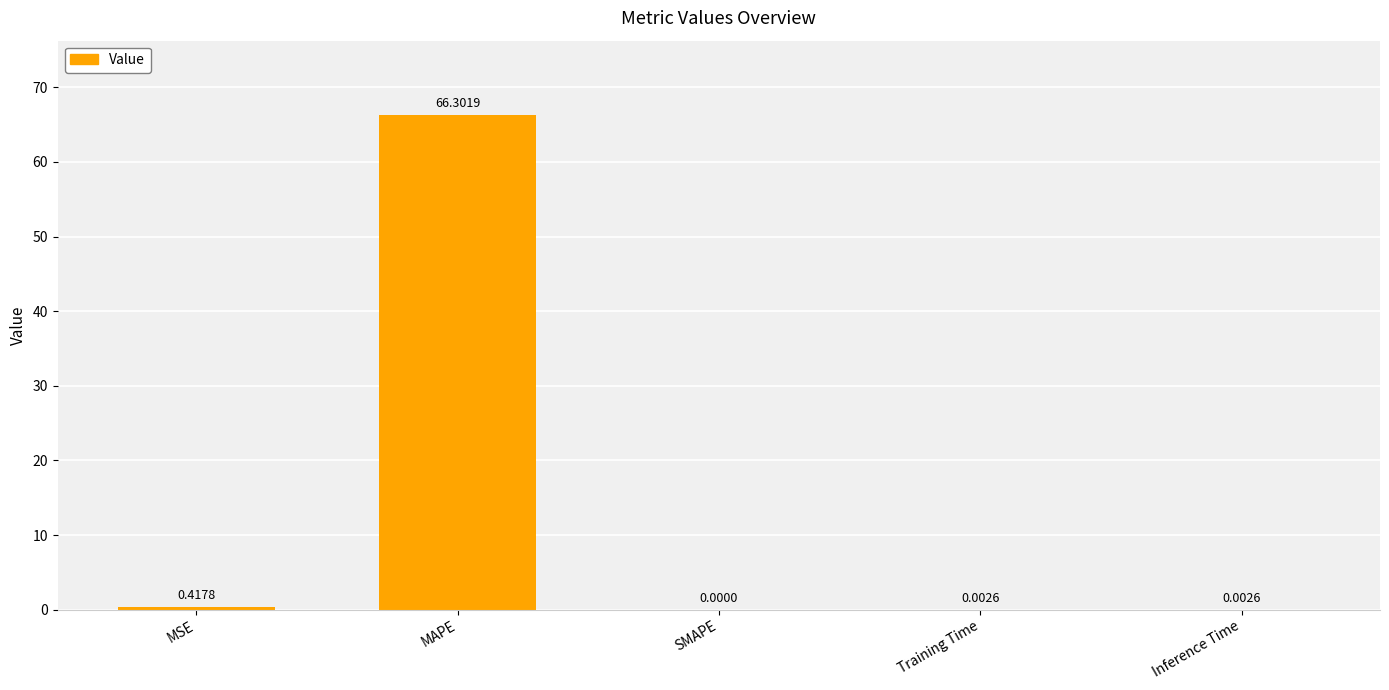

Which category has the highest value across all series?

MAPE